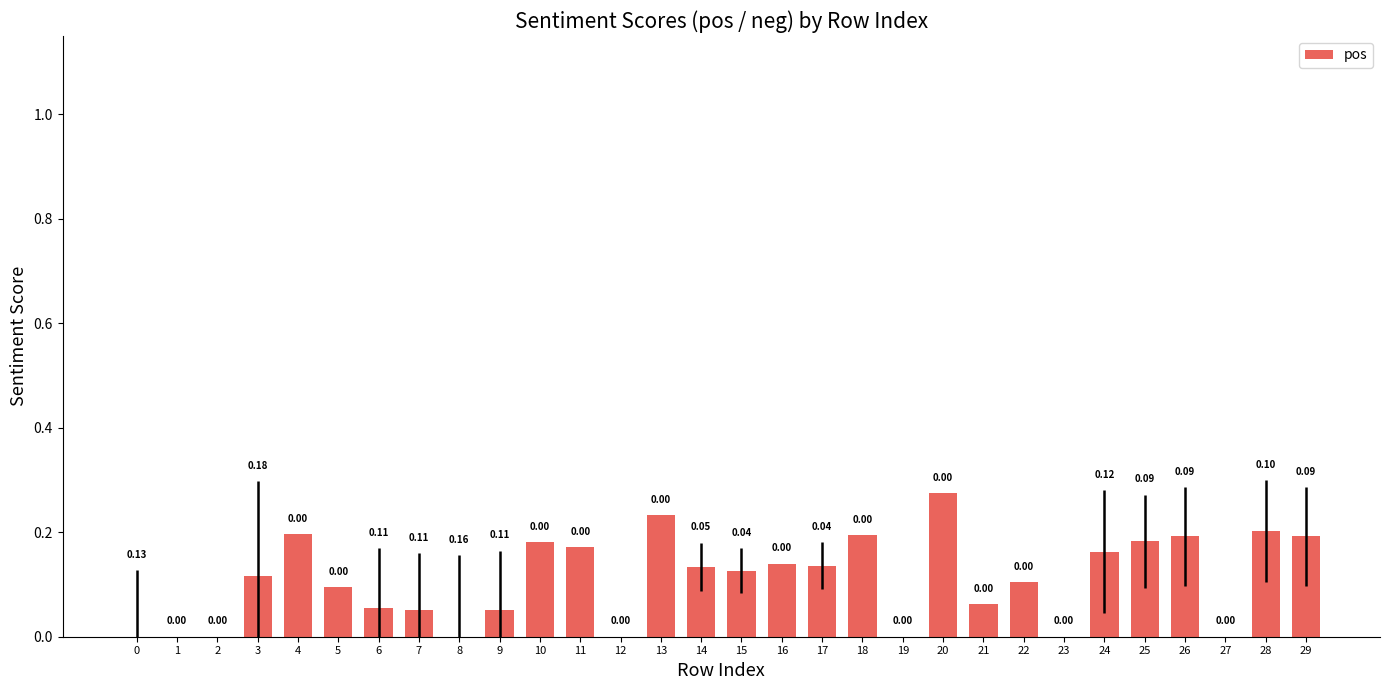

Which has a higher value, 13 or 19?

13